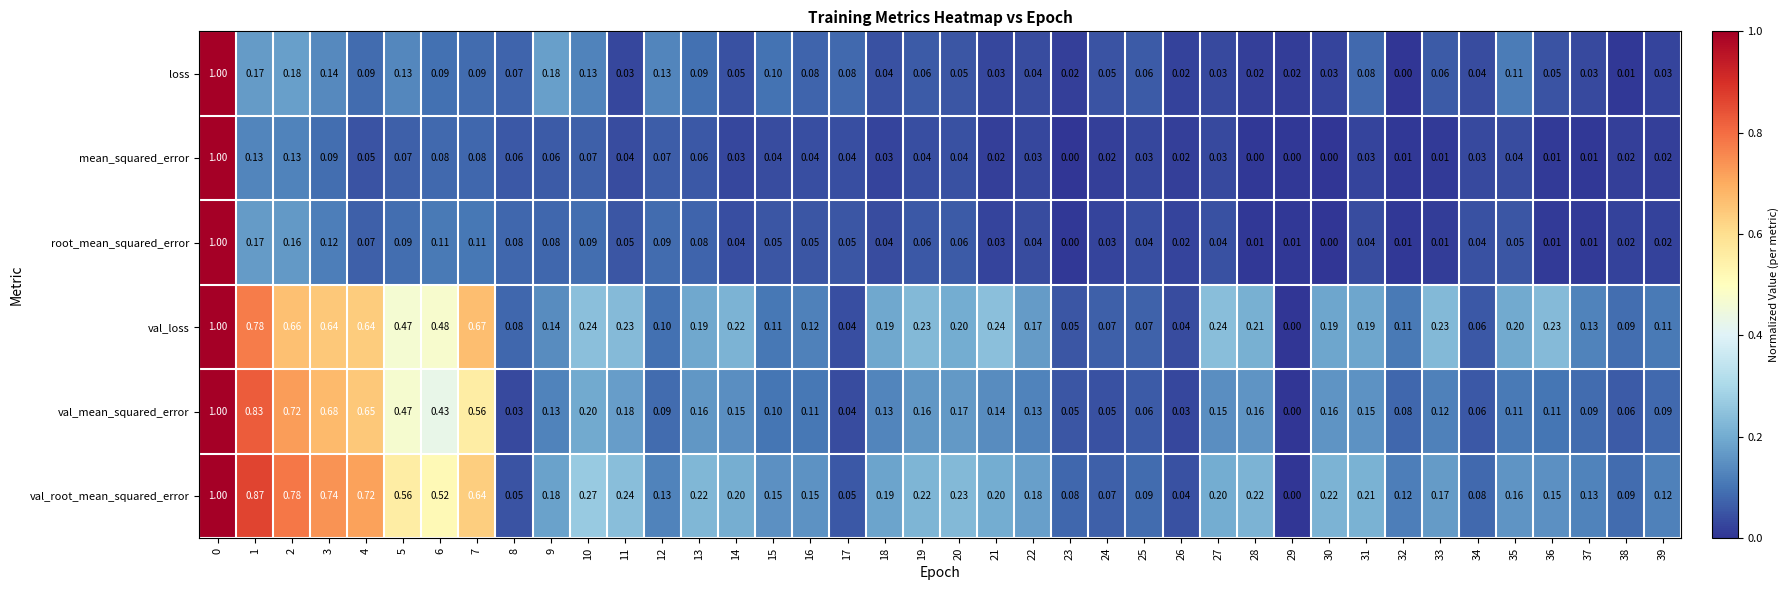

Which series changed the most between 26 and 27?

val_loss